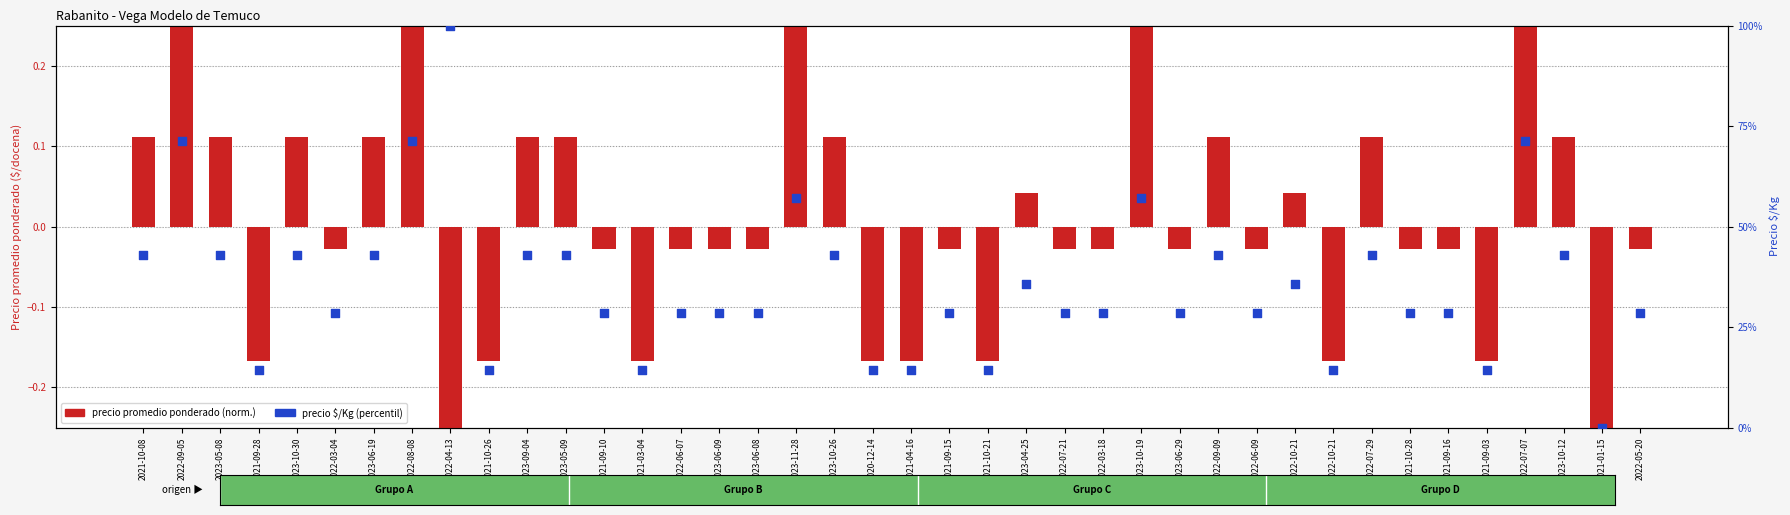

Which series has the largest total across all categories?

Precio $/Kg (percentil)